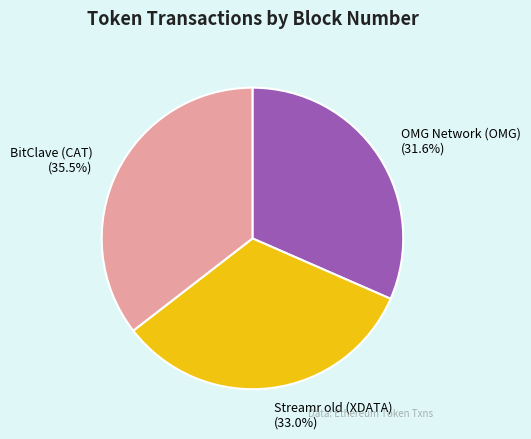

True or false: Streamr old (XDATA) accounts for 40% of the total.

False